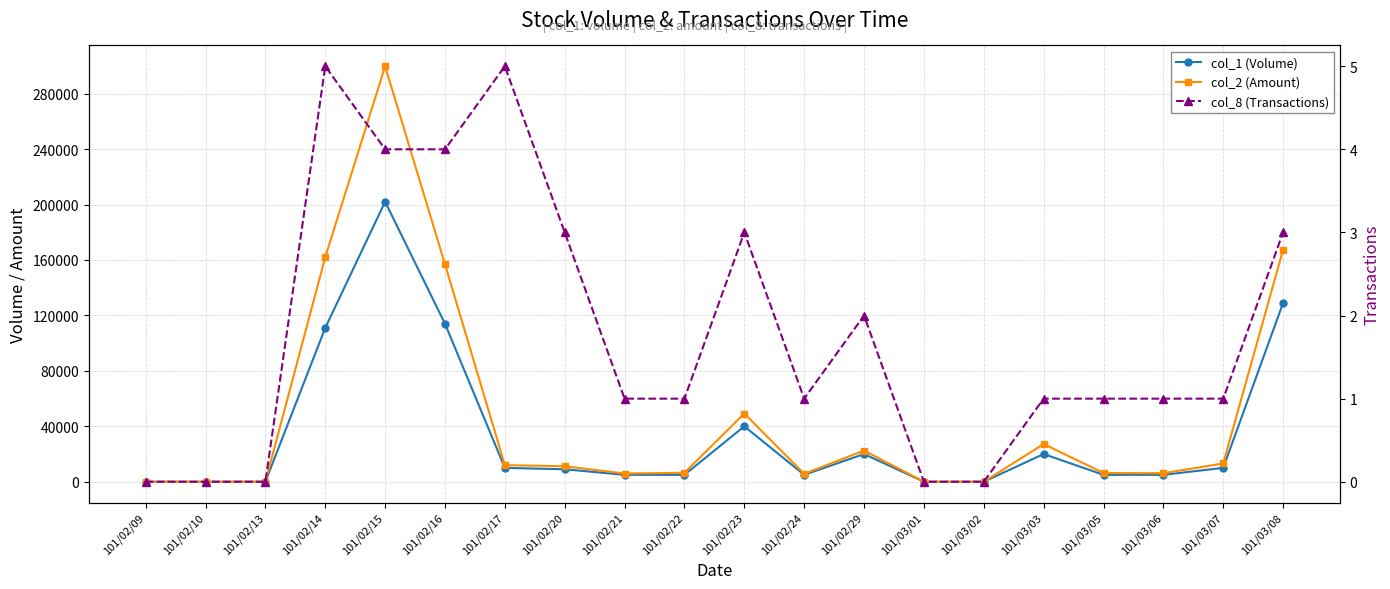

What is the value of the col_2 (Amount) point at the 6th from the left?

156950